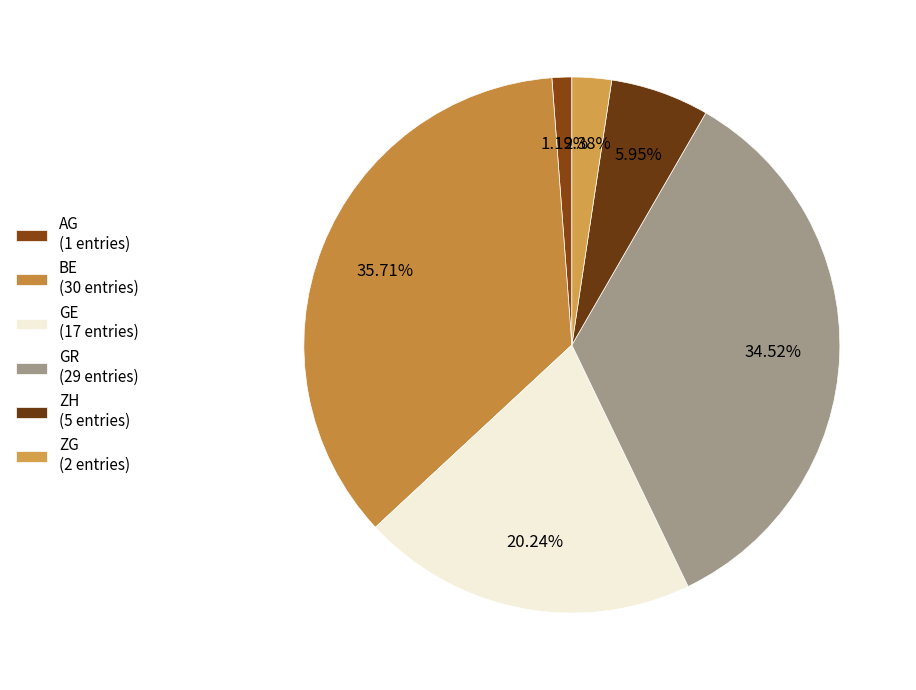

Rank the categories by value from highest to lowest.

BE (30 entries), GR (29 entries), GE (17 entries), ZH (5 entries), ZG (2 entries), AG (1 entries)